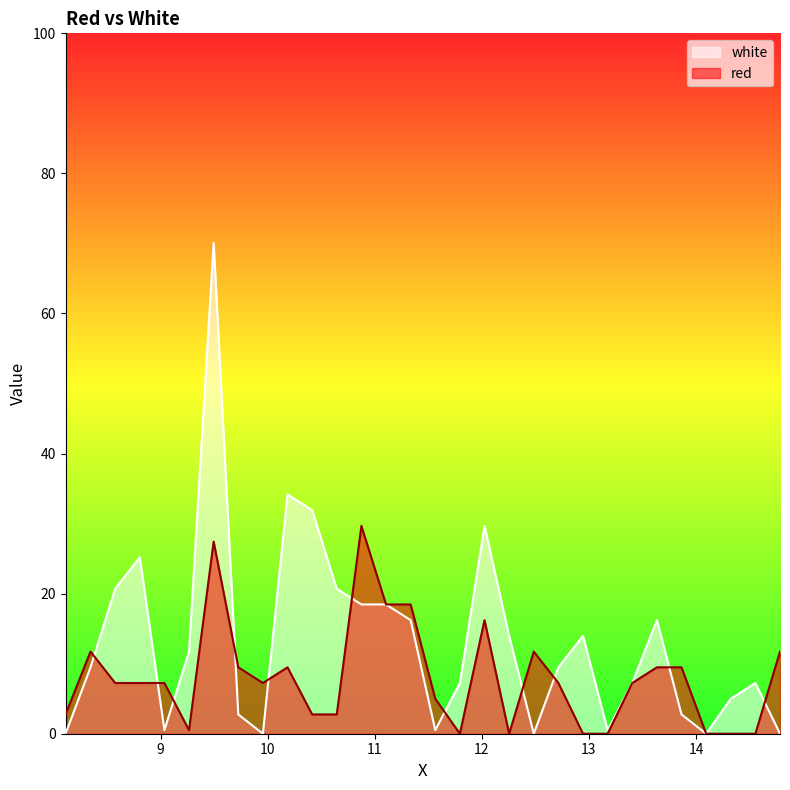

At which label does white reach its minimum?

8.1115